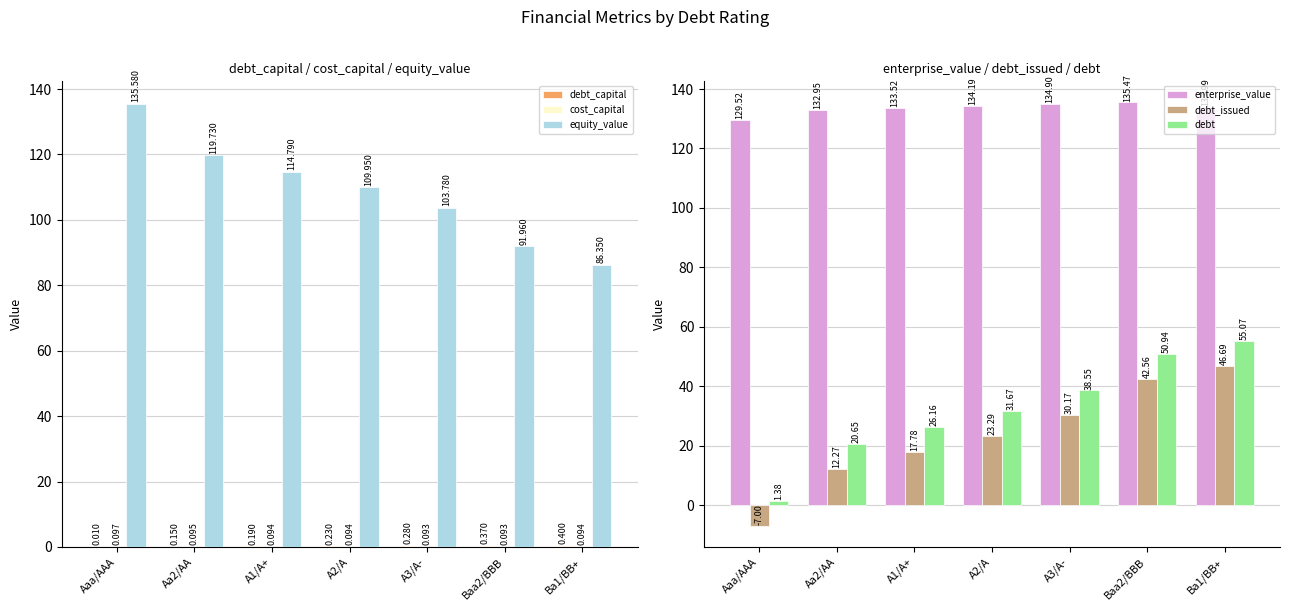

Are the bars horizontal?

No